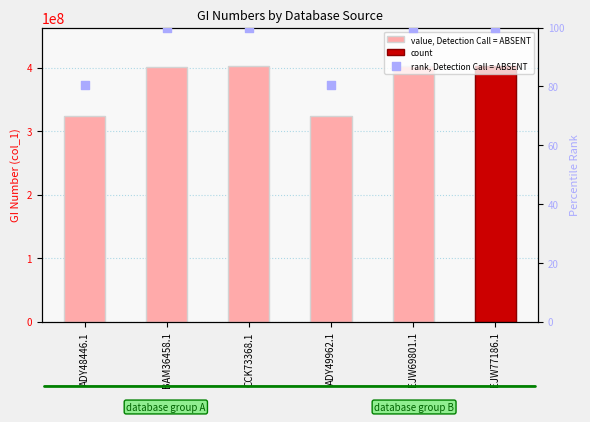

At how many categories does at least one series exceed 321440813?

6